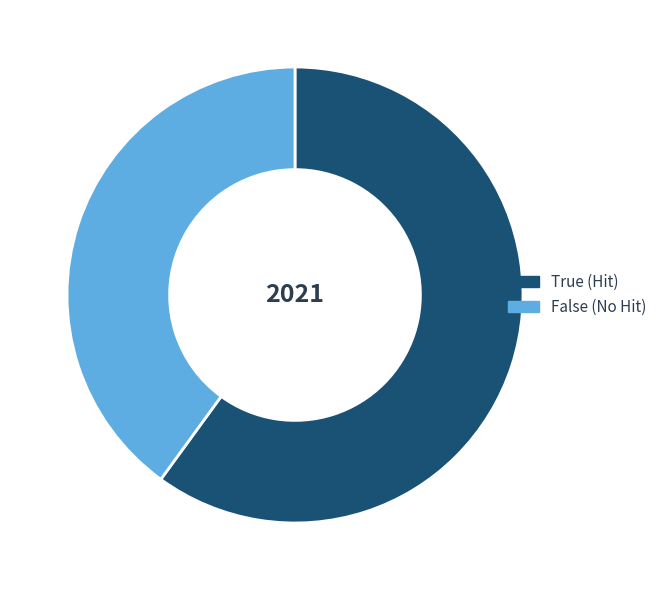

What is the smallest slice in the pie chart?

False